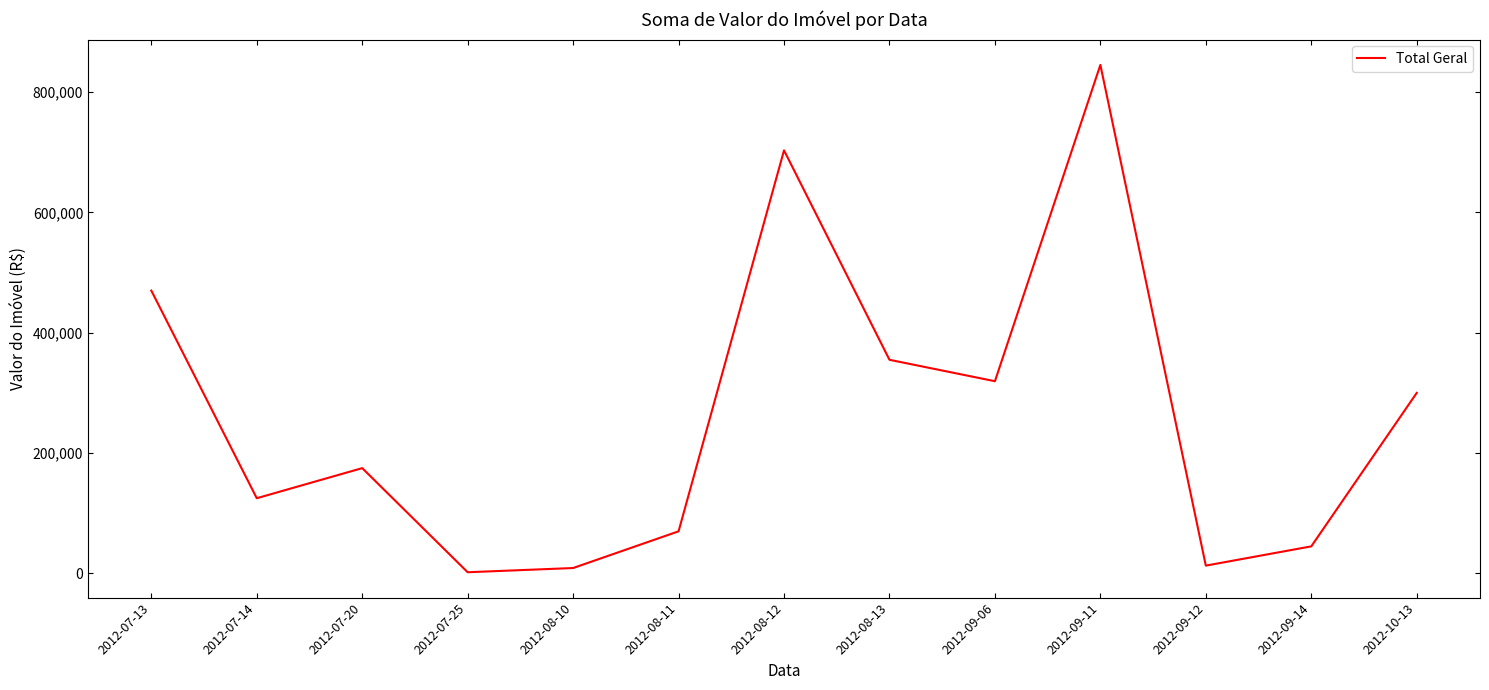

Reading right to left, what are all the values shown in this chart?

300000	45000	13000	845000	319400	355000	703000	70000	9000	2000	175000	125000	470000